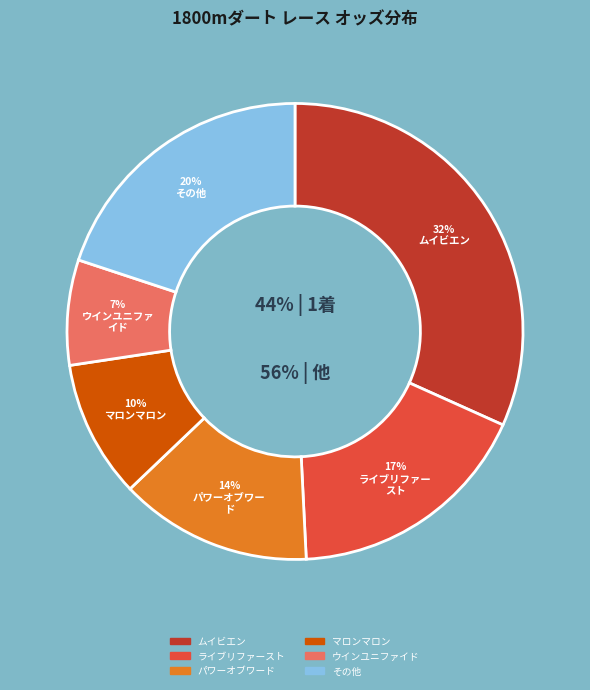

Does クローザー represent more than half of the total?

No